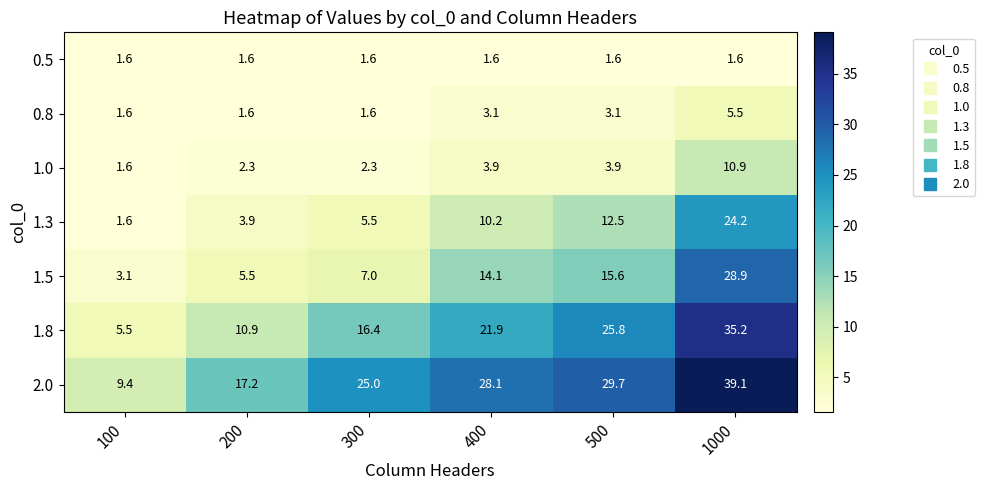

What is the difference between the maximum and minimum values in the 1.5 series?

25.8